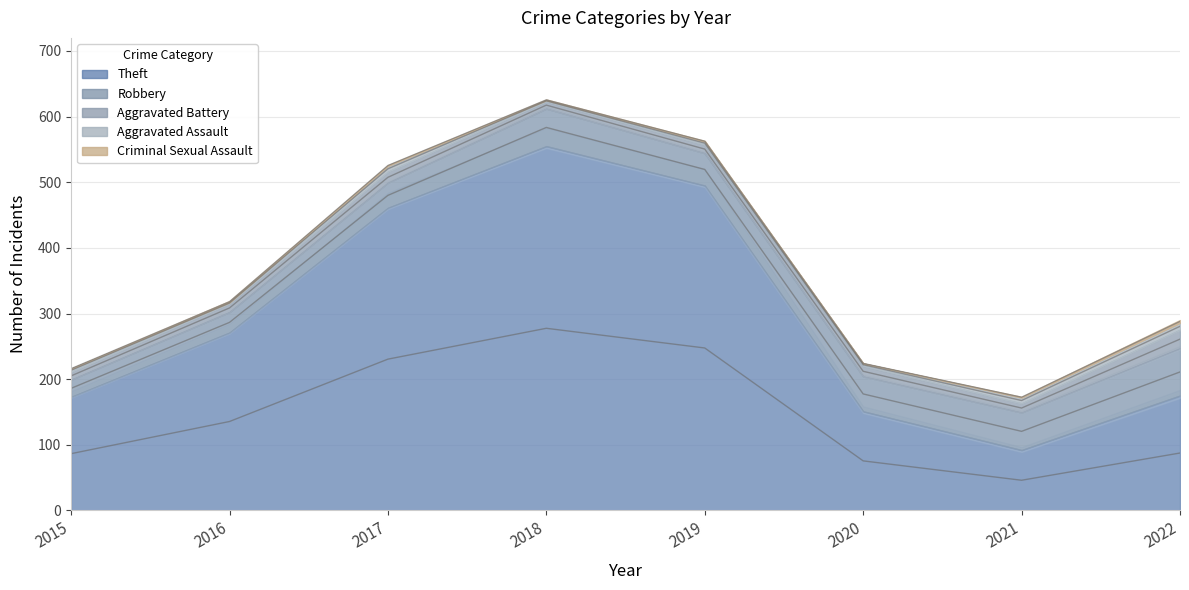

Which series changed the most between 2016 and 2021?

Theft